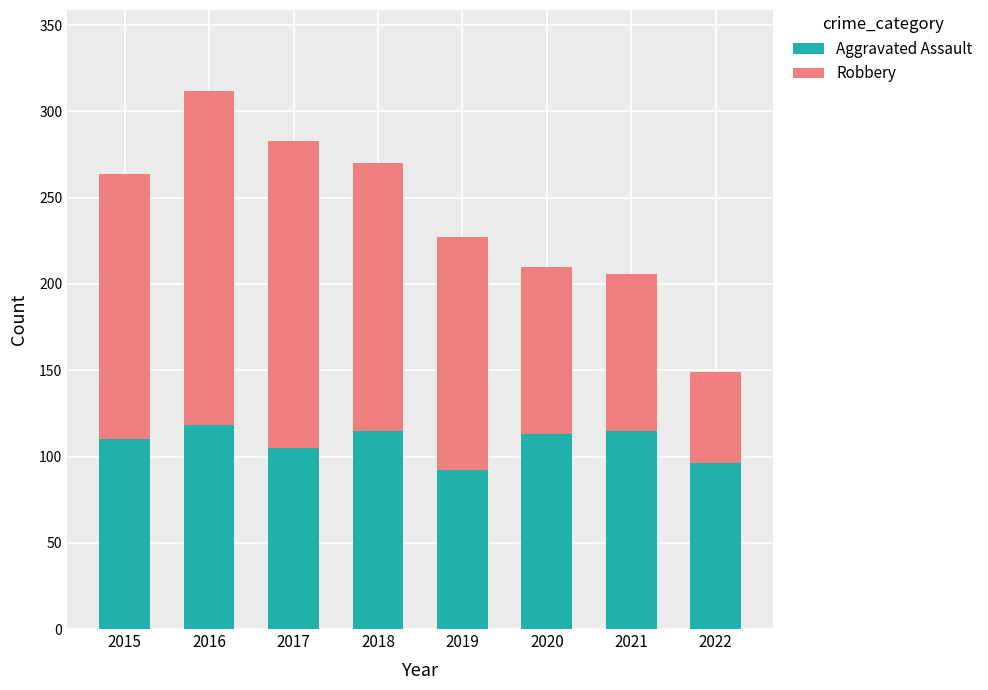

Reading left to right, what are the values for Aggravated Assault?

2015=110	2016=118	2017=105	2018=115	2019=92	2020=113	2021=115	2022=96